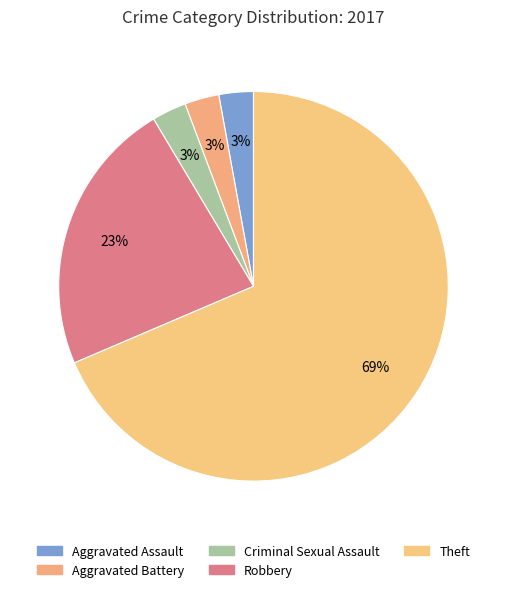

How many slices are in this pie chart?

5